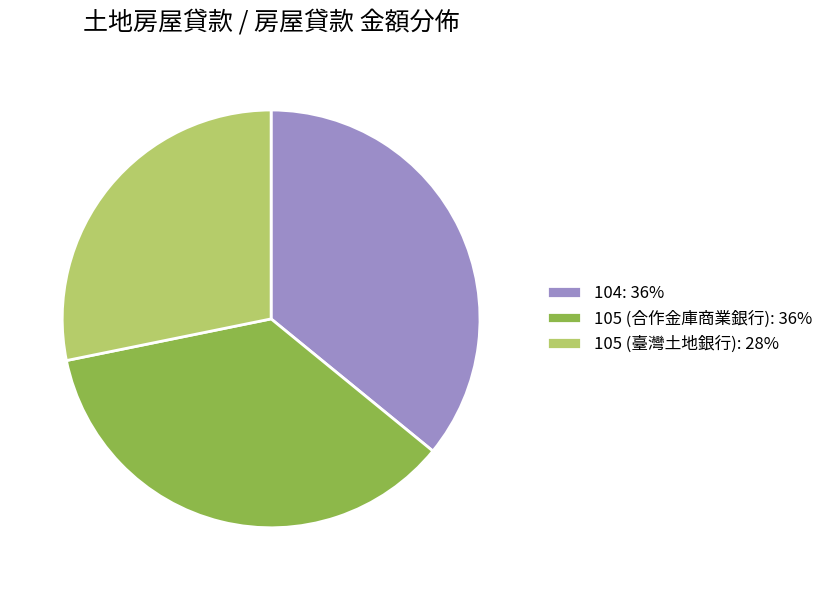

Do 105 (臺灣土地銀行): 28% and 104: 36% together represent more than half of the pie?

Yes